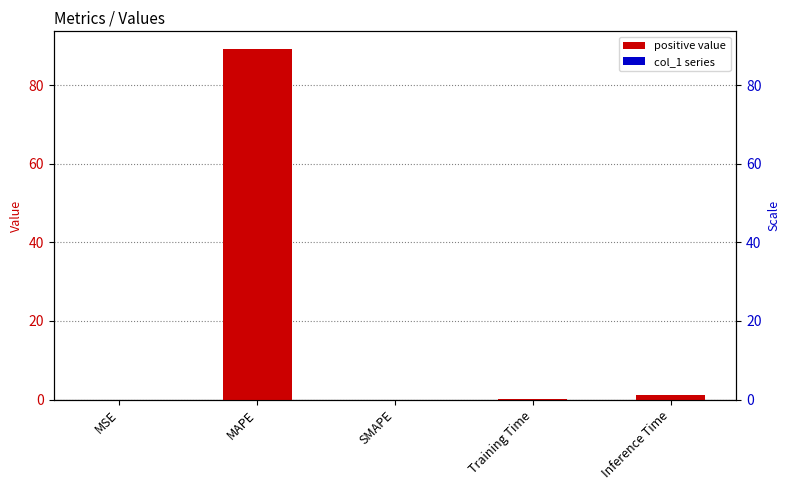

What is the label of the 2nd bar from the left?

MAPE